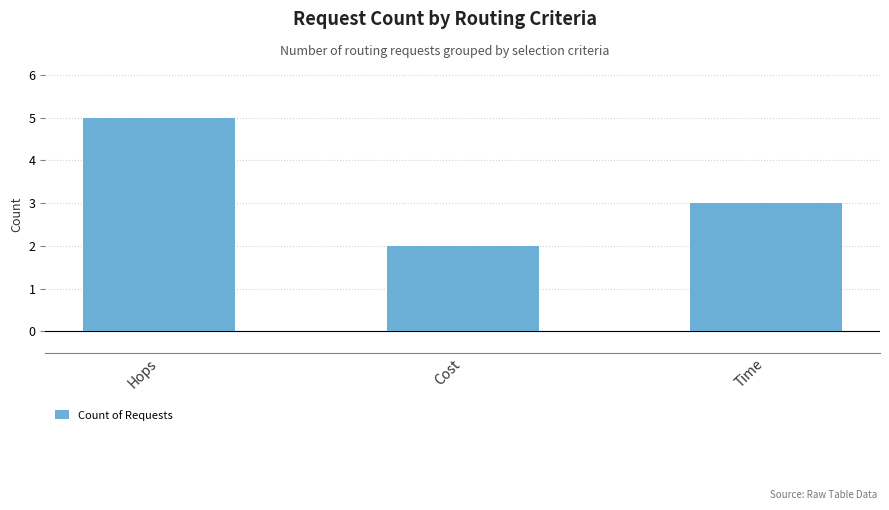

Count the number of data series in this chart.

1